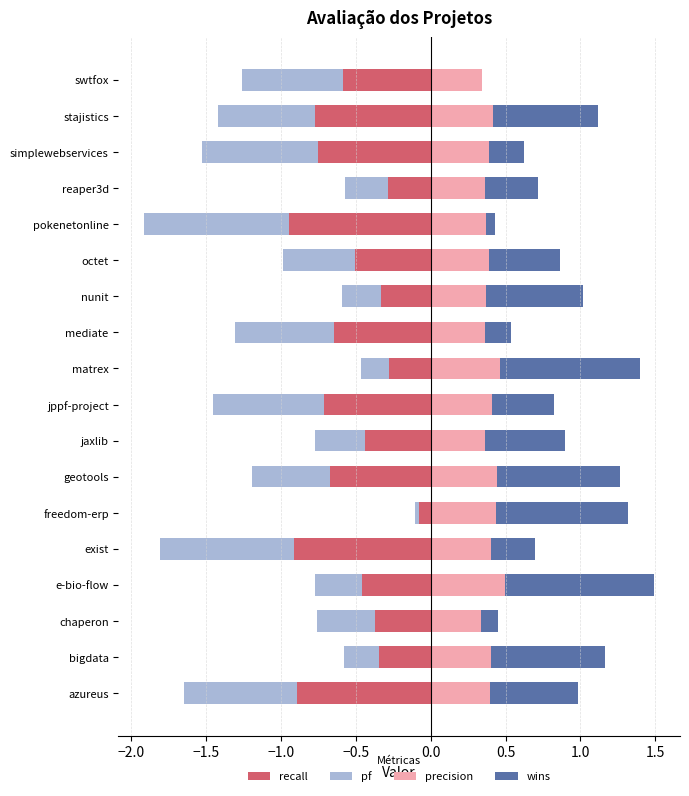

Reading right to left, extract all data points from this chart.

recall: -0.6	-0.8	-0.8	-0.3	-0.9	-0.5	-0.3	-0.6	-0.3	-0.7	-0.4	-0.7	-0.1	-0.9	-0.5	-0.4	-0.3	-0.9
pf: -0.7	-0.6	-0.8	-0.3	-1.0	-0.5	-0.3	-0.7	-0.2	-0.7	-0.3	-0.5	-0.0	-0.9	-0.3	-0.4	-0.2	-0.8
precision: 0.3	0.4	0.4	0.4	0.4	0.4	0.4	0.4	0.5	0.4	0.4	0.4	0.4	0.4	0.5	0.3	0.4	0.4
wins: 0.0	0.7	0.2	0.4	0.1	0.5	0.6	0.2	0.9	0.4	0.5	0.8	0.9	0.3	1.0	0.1	0.8	0.6